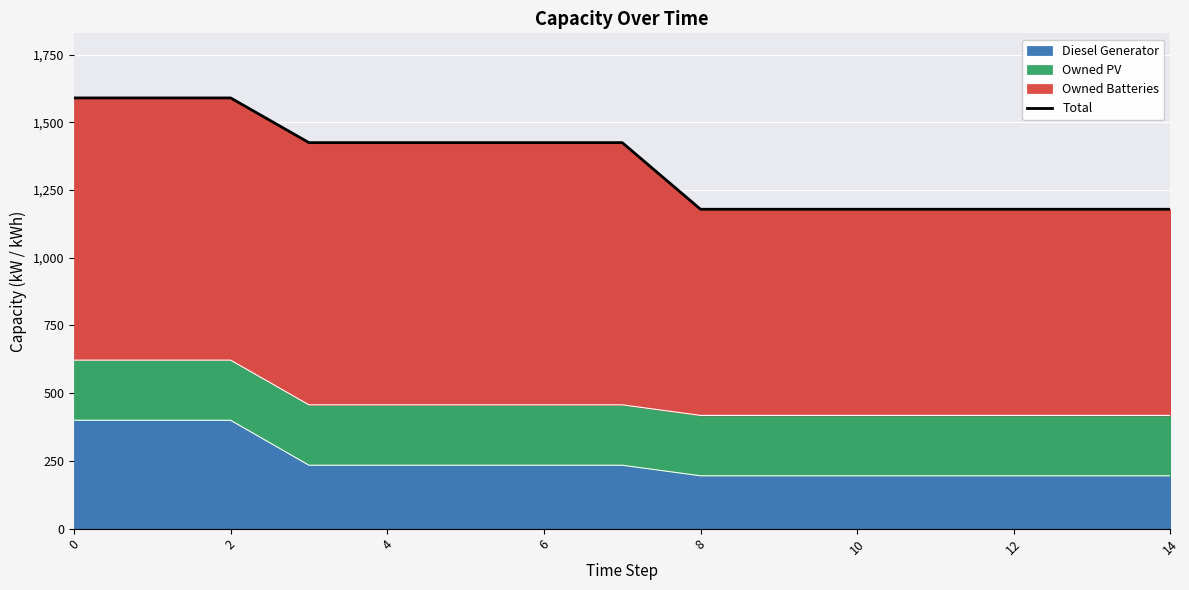

The value of Diesel Generator at 0 is 538. True or false?

False